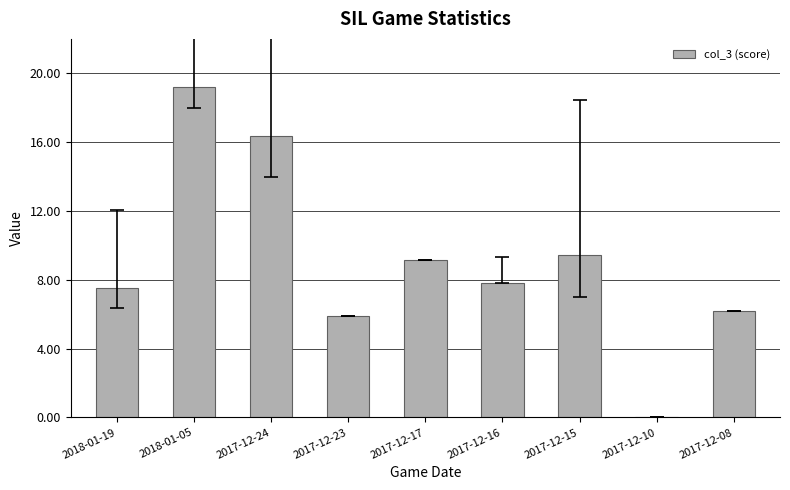

What is the difference between the values at 2017-12-10 and 2017-12-16?

7.8